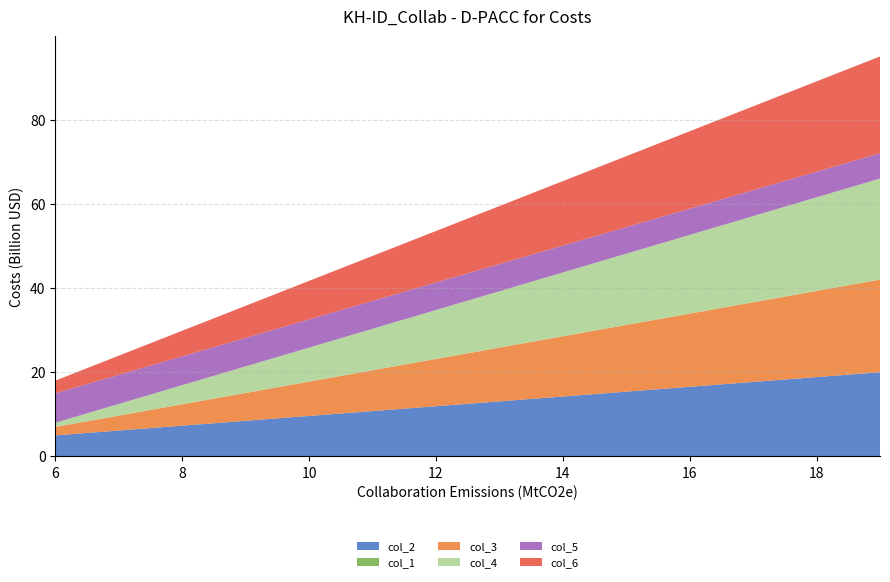

Reading right to left, what are all the values shown in this chart?

col_2: 6=5	19=20
col_1: 6=0	19=0
col_3: 6=2	19=22
col_4: 6=1	19=24
col_5: 6=7	19=6
col_6: 6=3	19=23